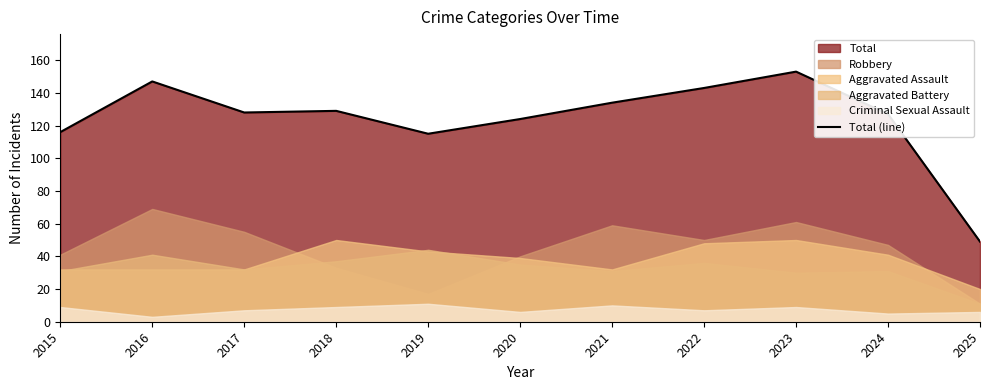

What is the sum of all values?

1365